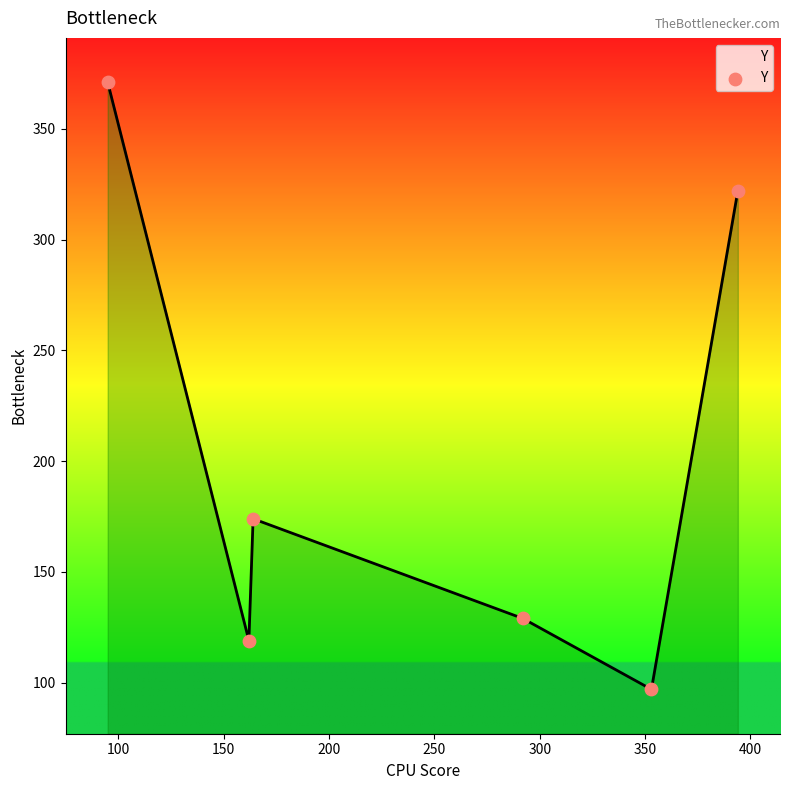

What is the maximum value shown in the chart?

371